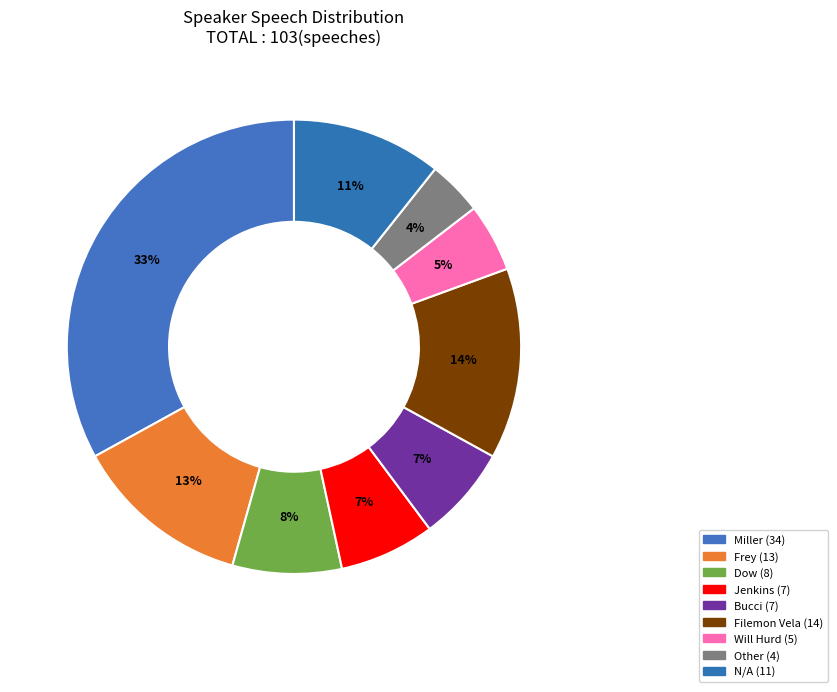

How many segments does this pie chart have?

9